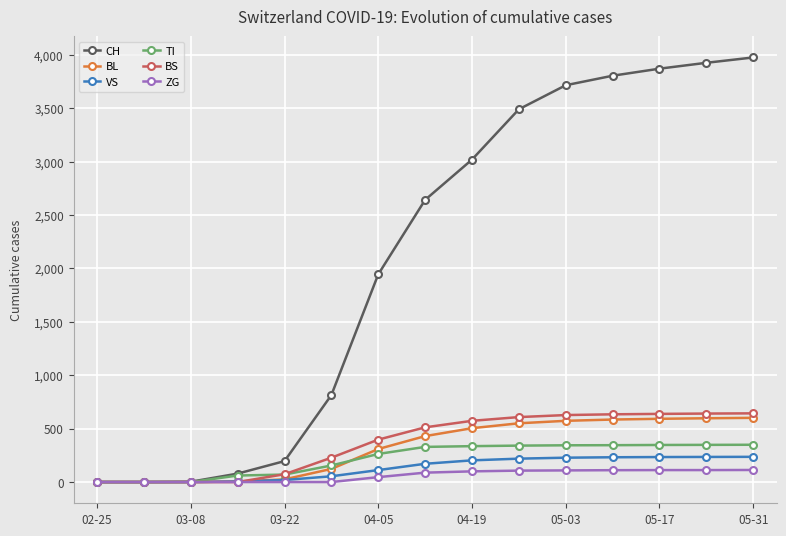

What is the maximum value for CH?

3974